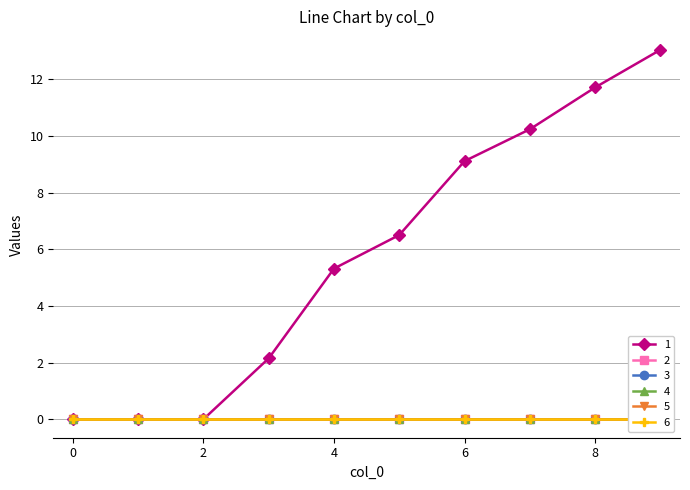

Is this an area chart (filled region under the line)?

No